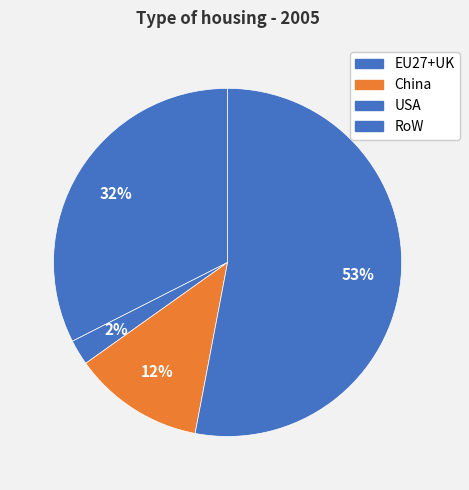

To the nearest percent, what is the average slice percentage?

25%